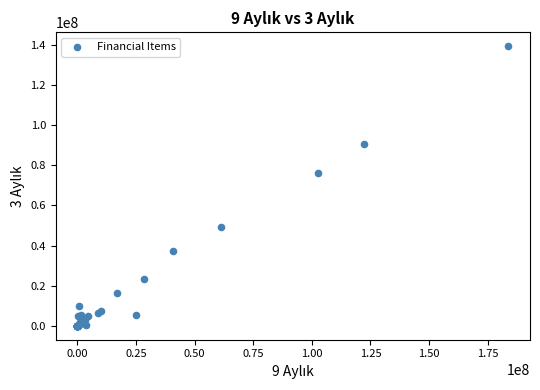

What Y value in the scatter plot is closest to 69709110?

76035398